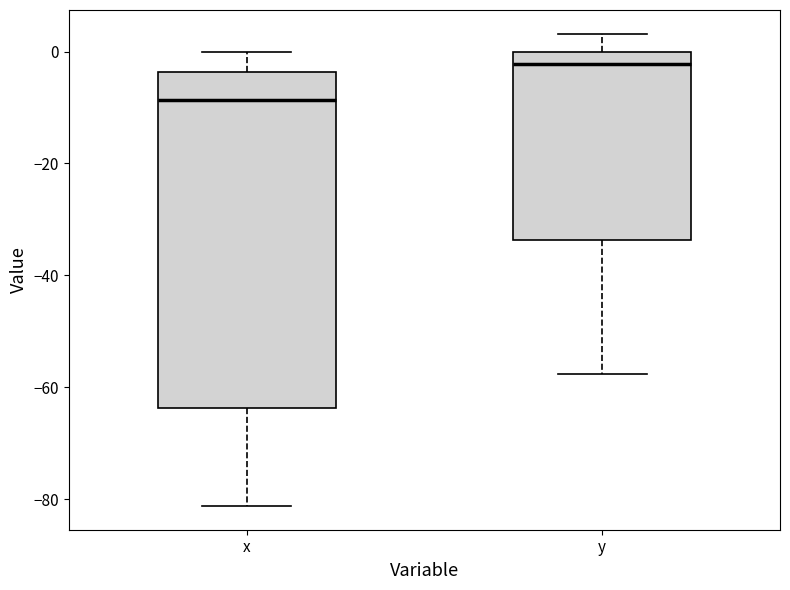

Comparing the boxes themselves (not the whiskers), which one is the tallest?

x